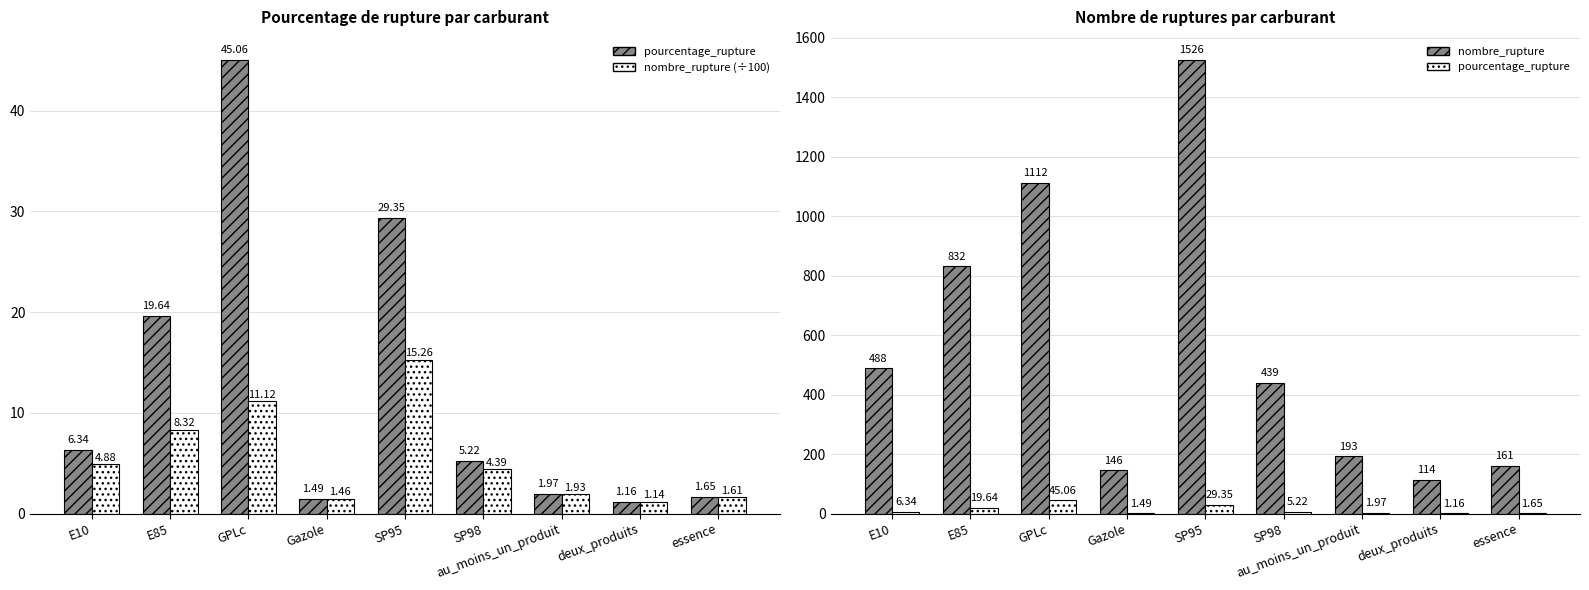

Which has a higher value, deux_produits or essence?

essence